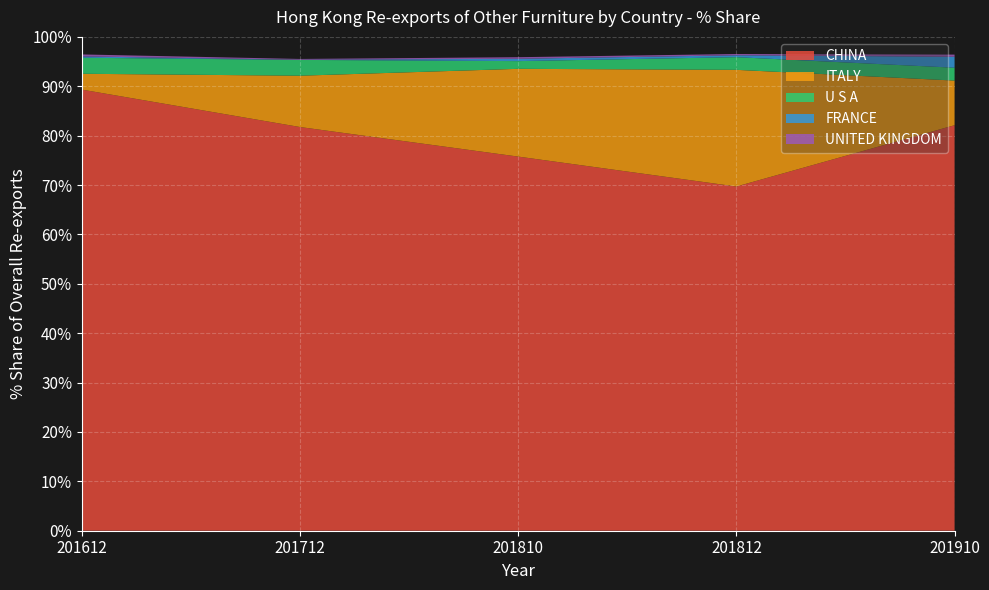

Reading right to left, transcribe all the data shown in this chart.

CHINA: 201810=75.8	201812=69.7	201612=89.3	201712=81.7	201910=82.1
ITALY: 201810=17.8	201812=23.6	201612=3.2	201712=10.4	201910=9.0
U S A: 201810=1.6	201812=2.6	201612=3.2	201712=3.2	201910=2.6
FRANCE: 201810=0.5	201812=0.4	201612=0.3	201712=0.0	201910=2.2
UNITED KINGDOM: 201810=0.3	201812=0.3	201612=0.4	201712=0.2	201910=0.4